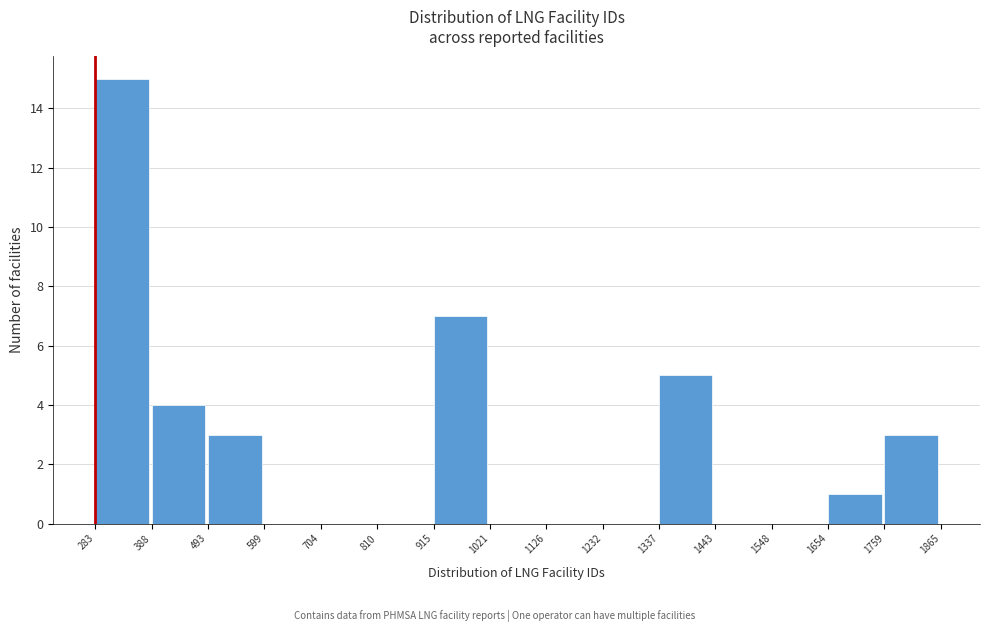

Reading left to right, list every bar in this chart as the range it spans on the x-axis followed by its height. The values are not printed on the chart, so give them approximately, as read against the axis.

283 to 388: 15
388 to 493: 4
493 to 599: 3
599 to 704: 0
704 to 810: 0
810 to 915: 0
915 to 1021: 7
1021 to 1126: 0
1126 to 1232: 0
1232 to 1337: 0
1337 to 1443: 5
1443 to 1548: 0
1548 to 1654: 0
1654 to 1759: 1
1759 to 1865: 3